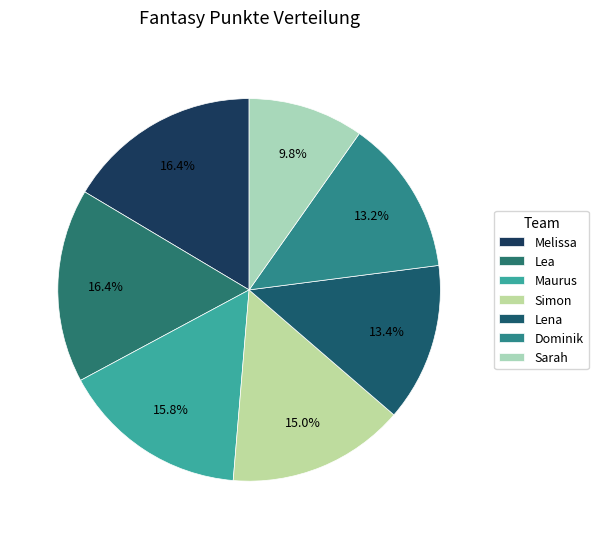

What is the change in value from Melissa to Sarah?

-1111